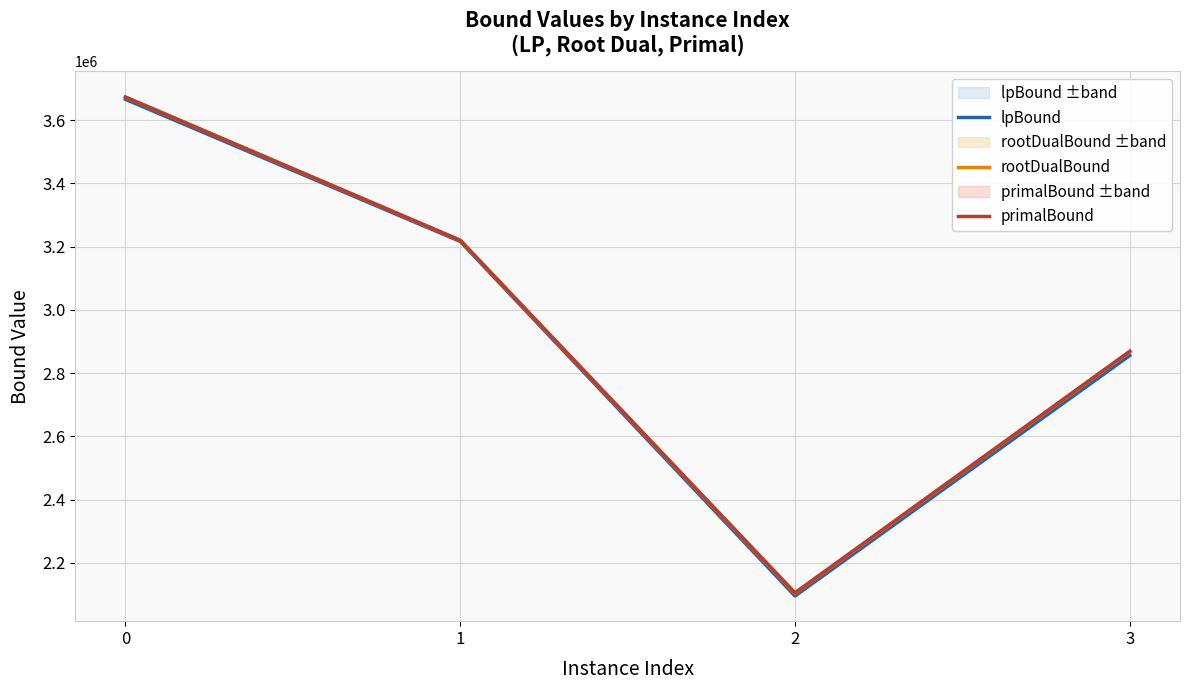

Which series has the largest total across all categories?

primalBound